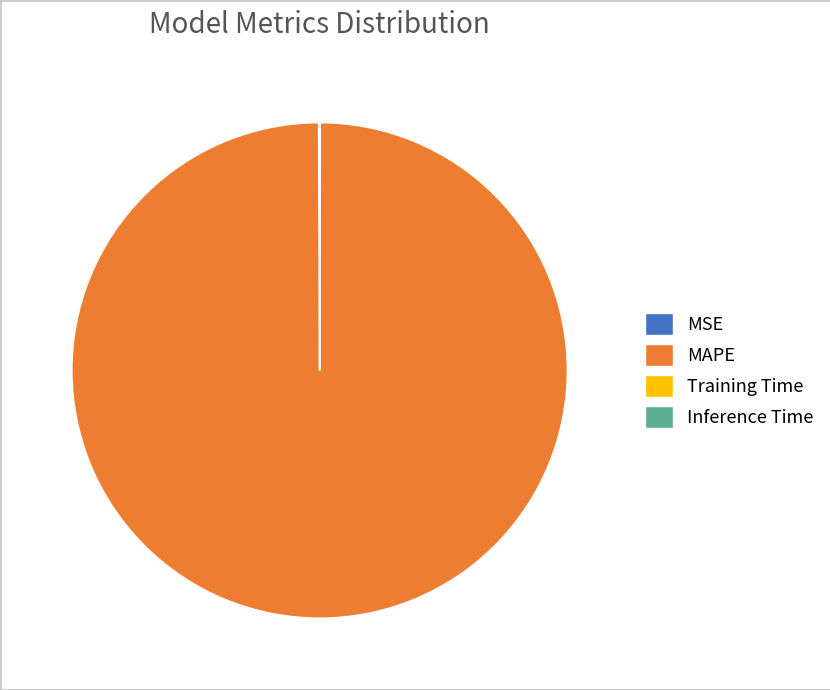

Does any single category account for the majority?

Yes